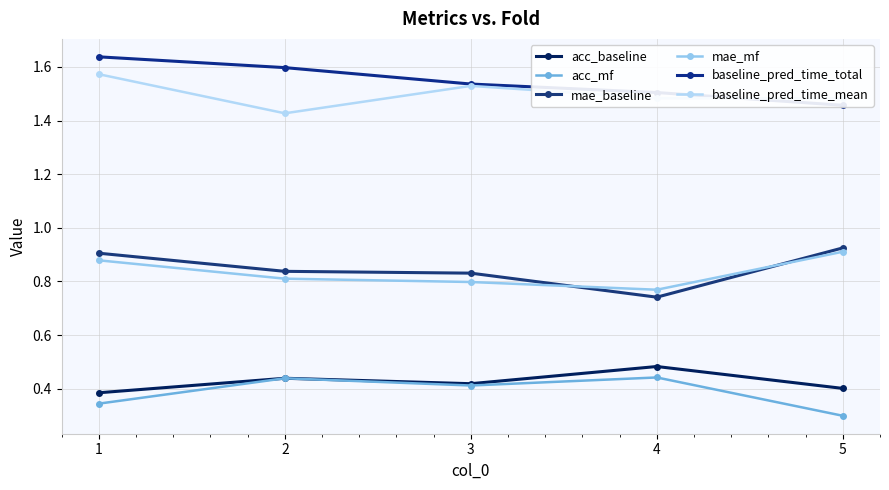

Which series has the largest total across all categories?

baseline_pred_time_total